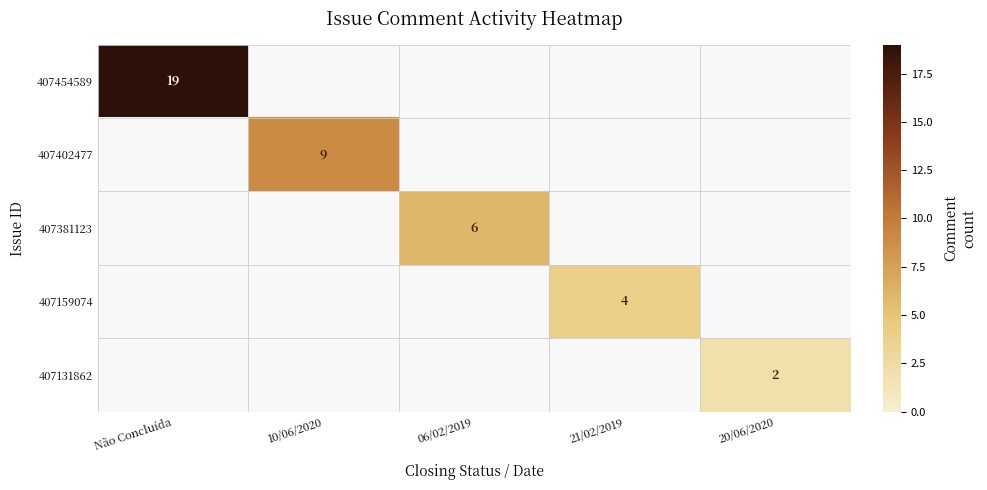

Is the value of 407159074 at 21/02/2019 greater than the value of 407381123 at 06/02/2019?

No